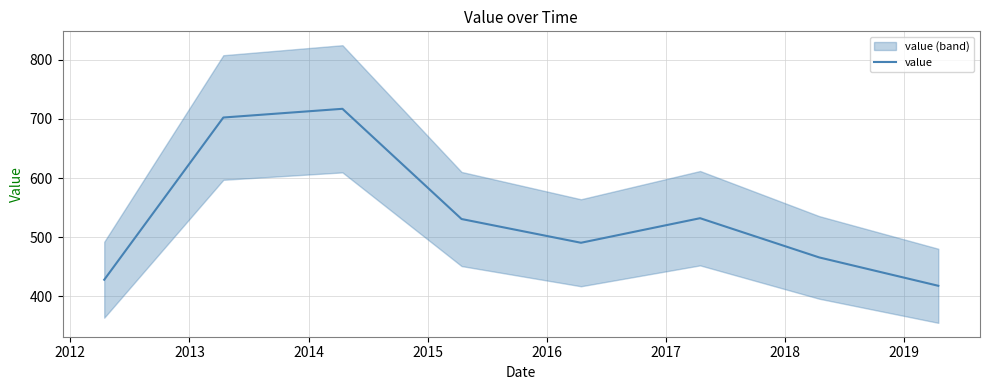

What is the difference between the maximum and minimum values?

299.4